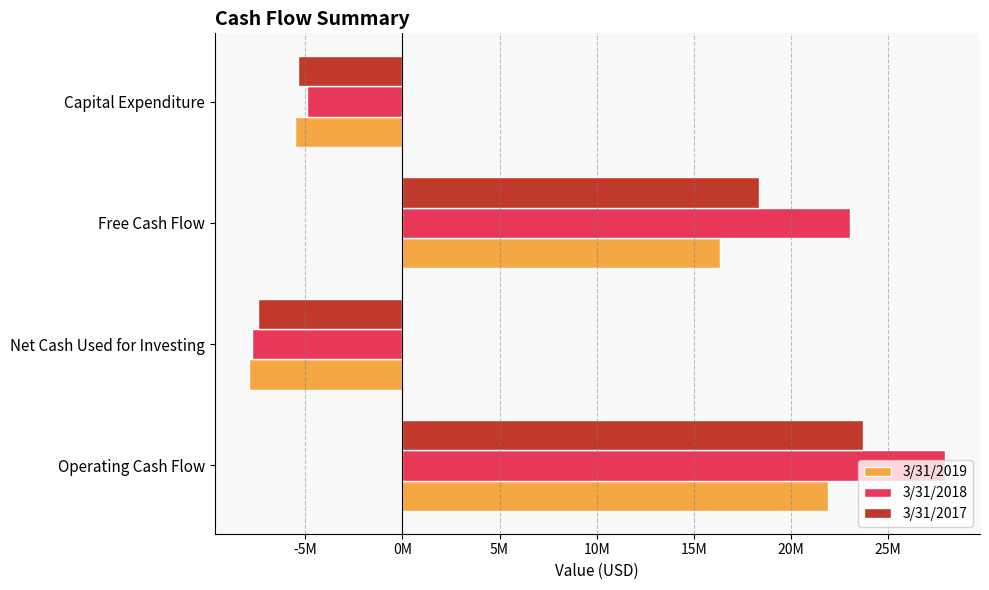

Reading left to right, list all the values displayed in this chart.

3/31/2019: 21897000	-7872000	16349000	-5548000
3/31/2018: 27938000	-7741000	23044000	-4894000
3/31/2017: 23722000	-7453000	18376000	-5346000